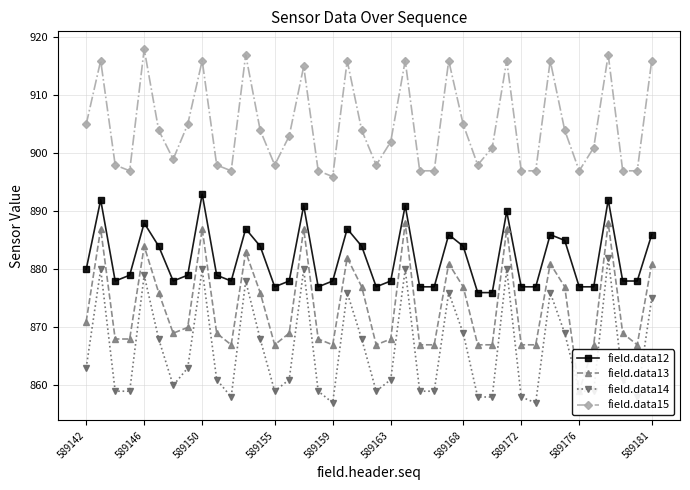

True or false: field.data14 and field.data12 cross at least once.

False